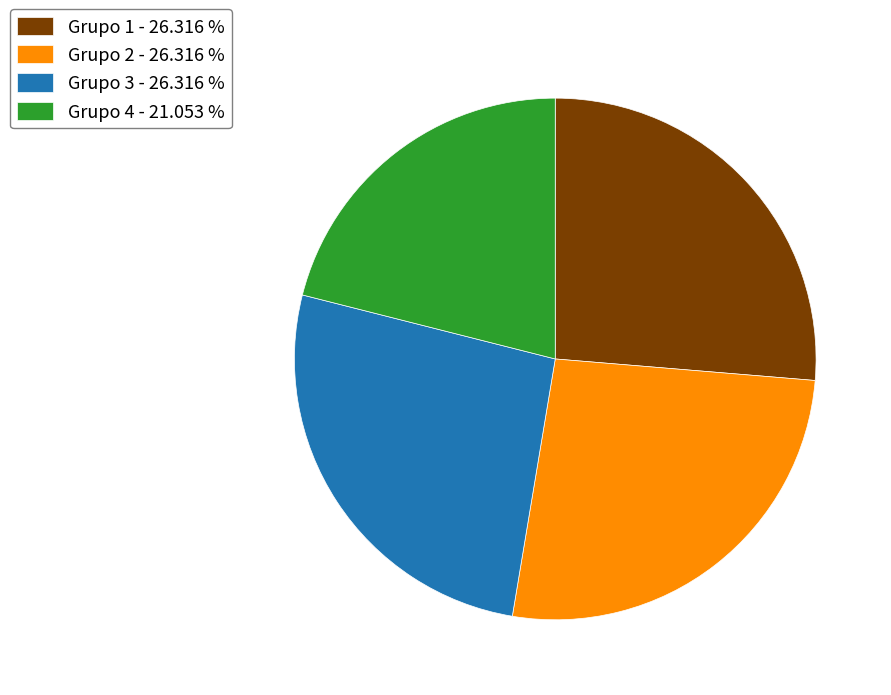

Count the number of slices in the pie.

4